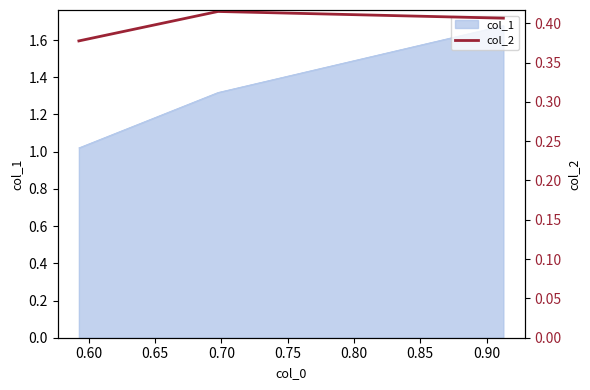

What is the value of the 2nd point from the left?

0.4